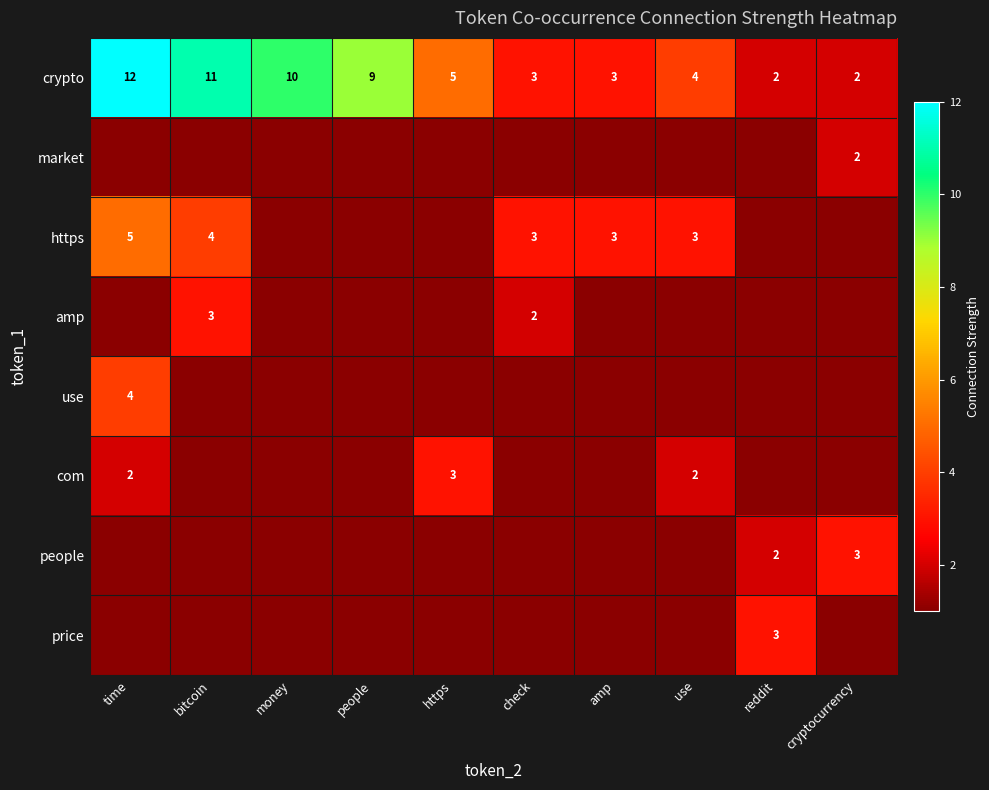

At which label does https reach its peak?

time